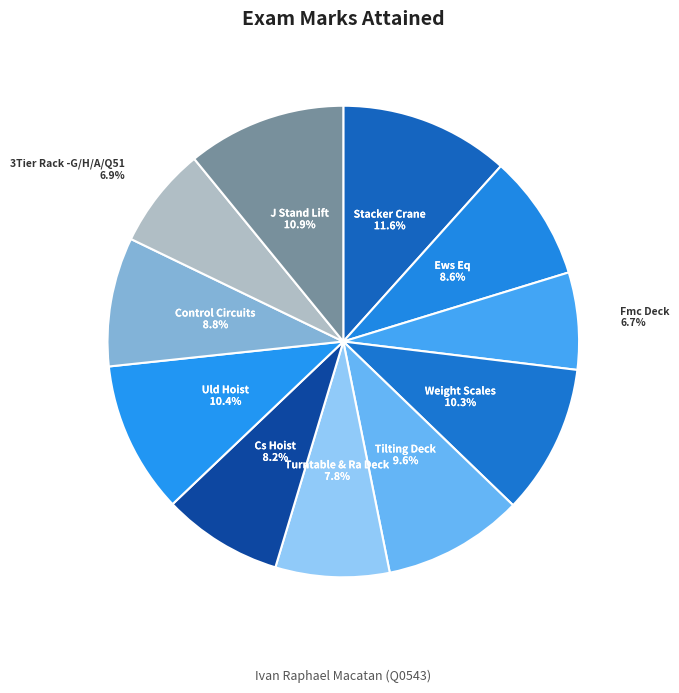

How many slices are in this pie chart?

11